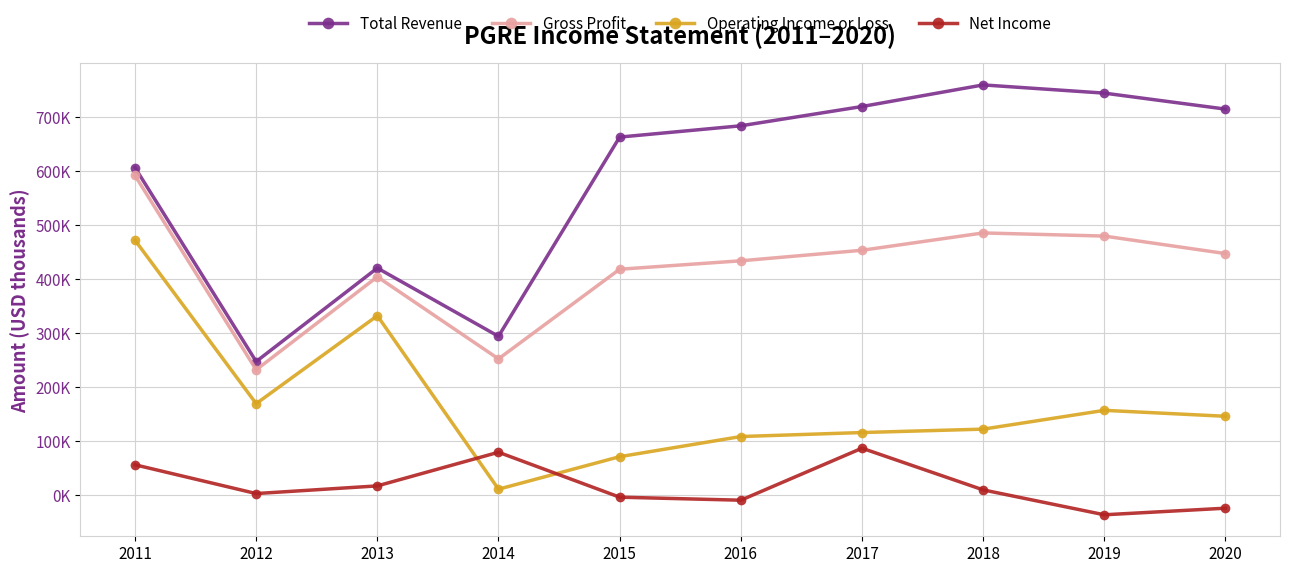

True or false: Net Income has more than 2 interior local peaks.

False